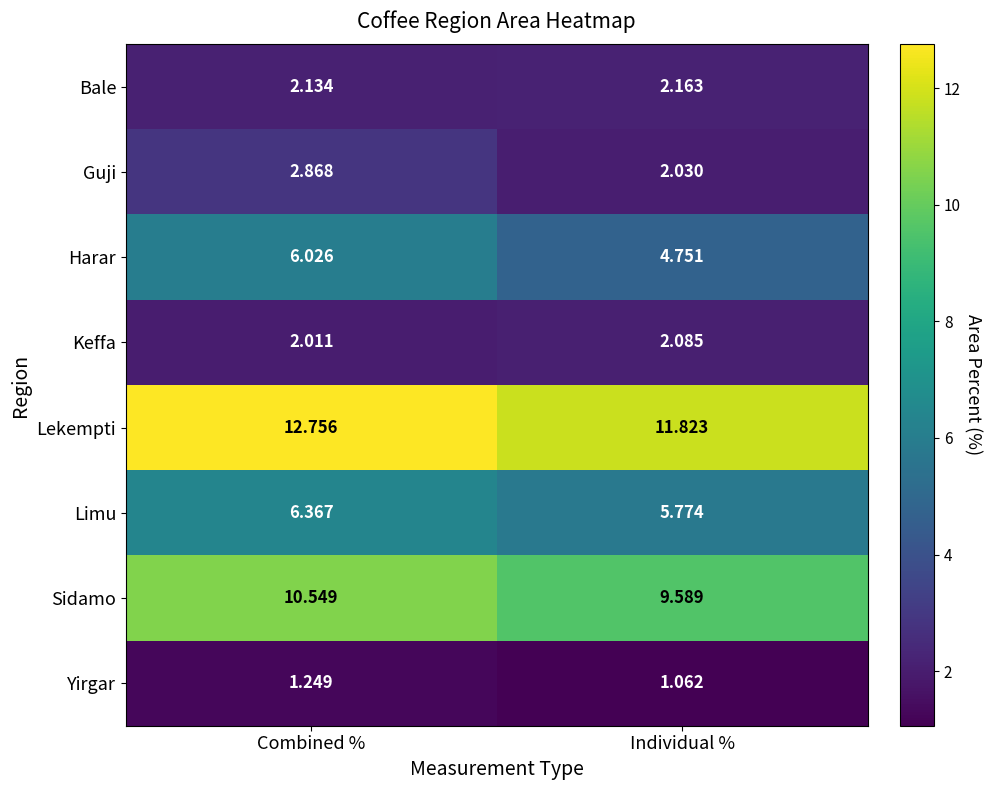

Where is Lekempti nearest to the value 12?

Individual %